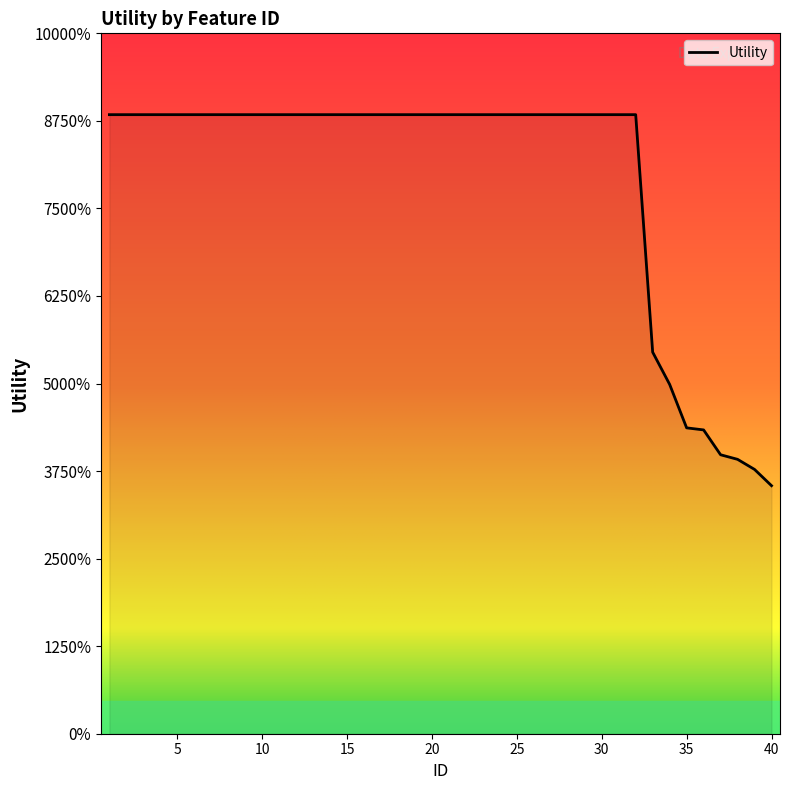

Is this an area chart (filled region under the line)?

Yes